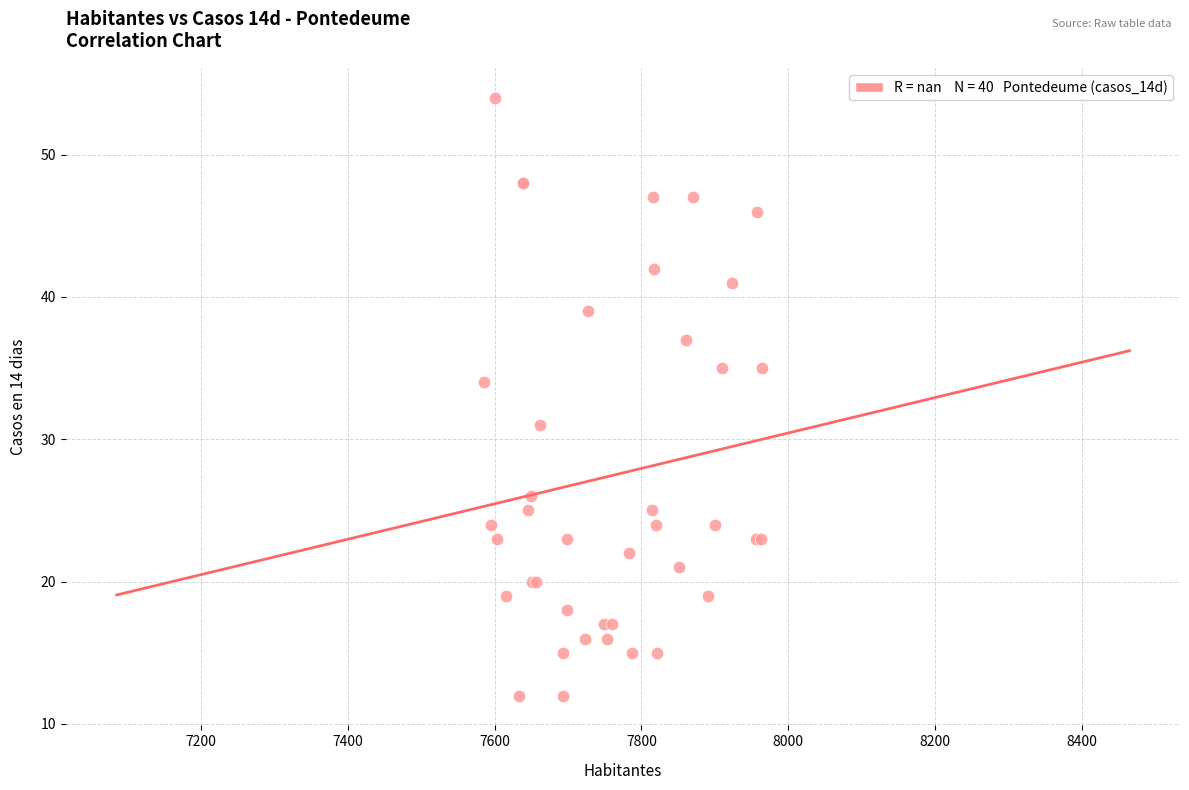

What Y value in the scatter plot is closest to 33?

34